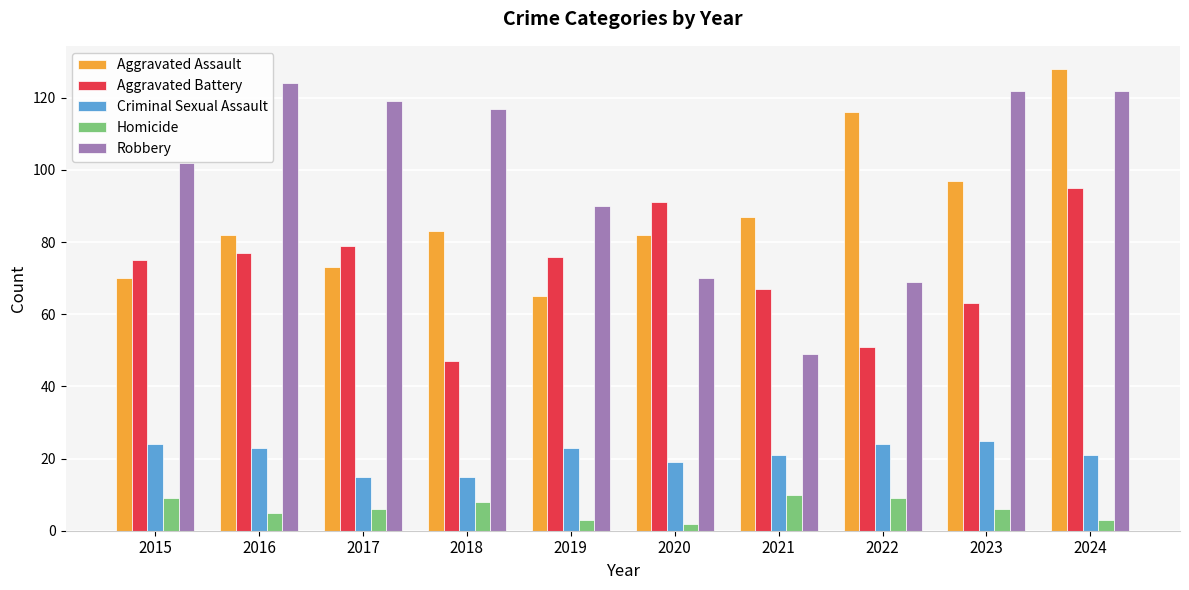

The Criminal Sexual Assault series shows 25 at 2023. True or false?

True